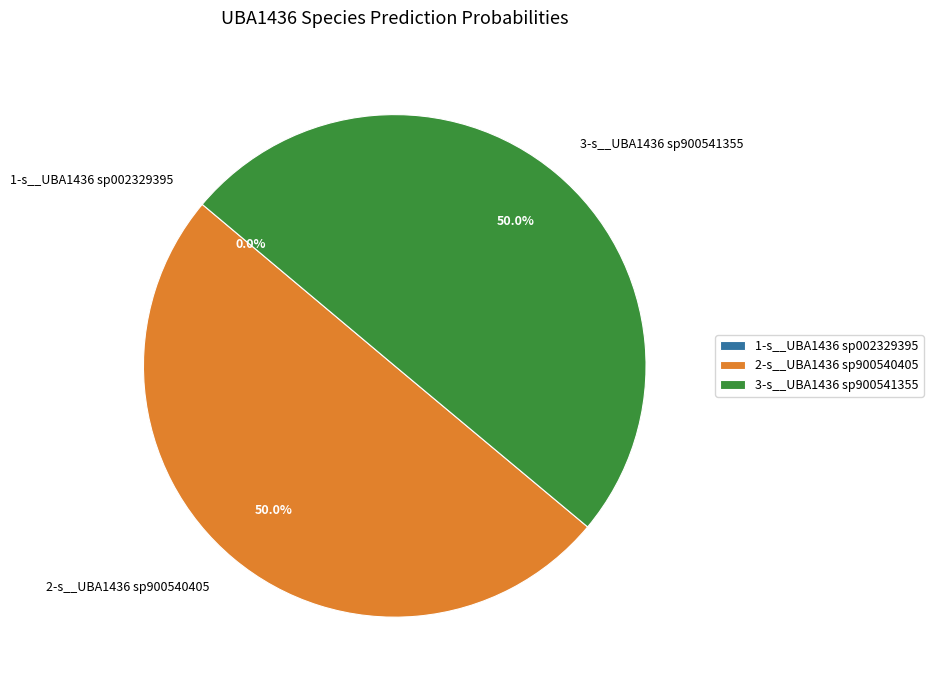

Count the number of slices in the pie.

2